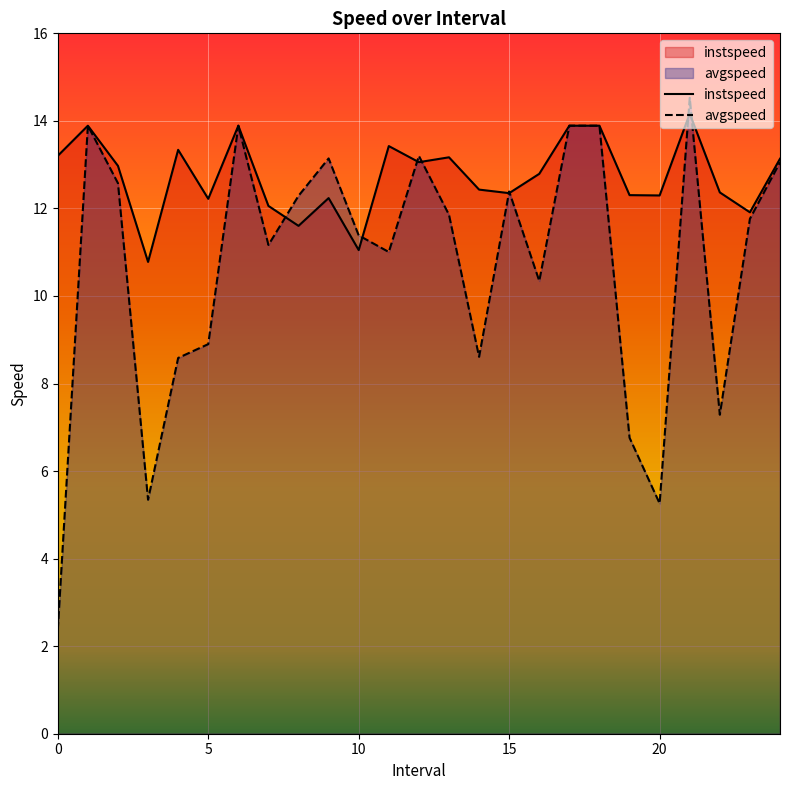

How many data points in avgspeed are less than 11?

9